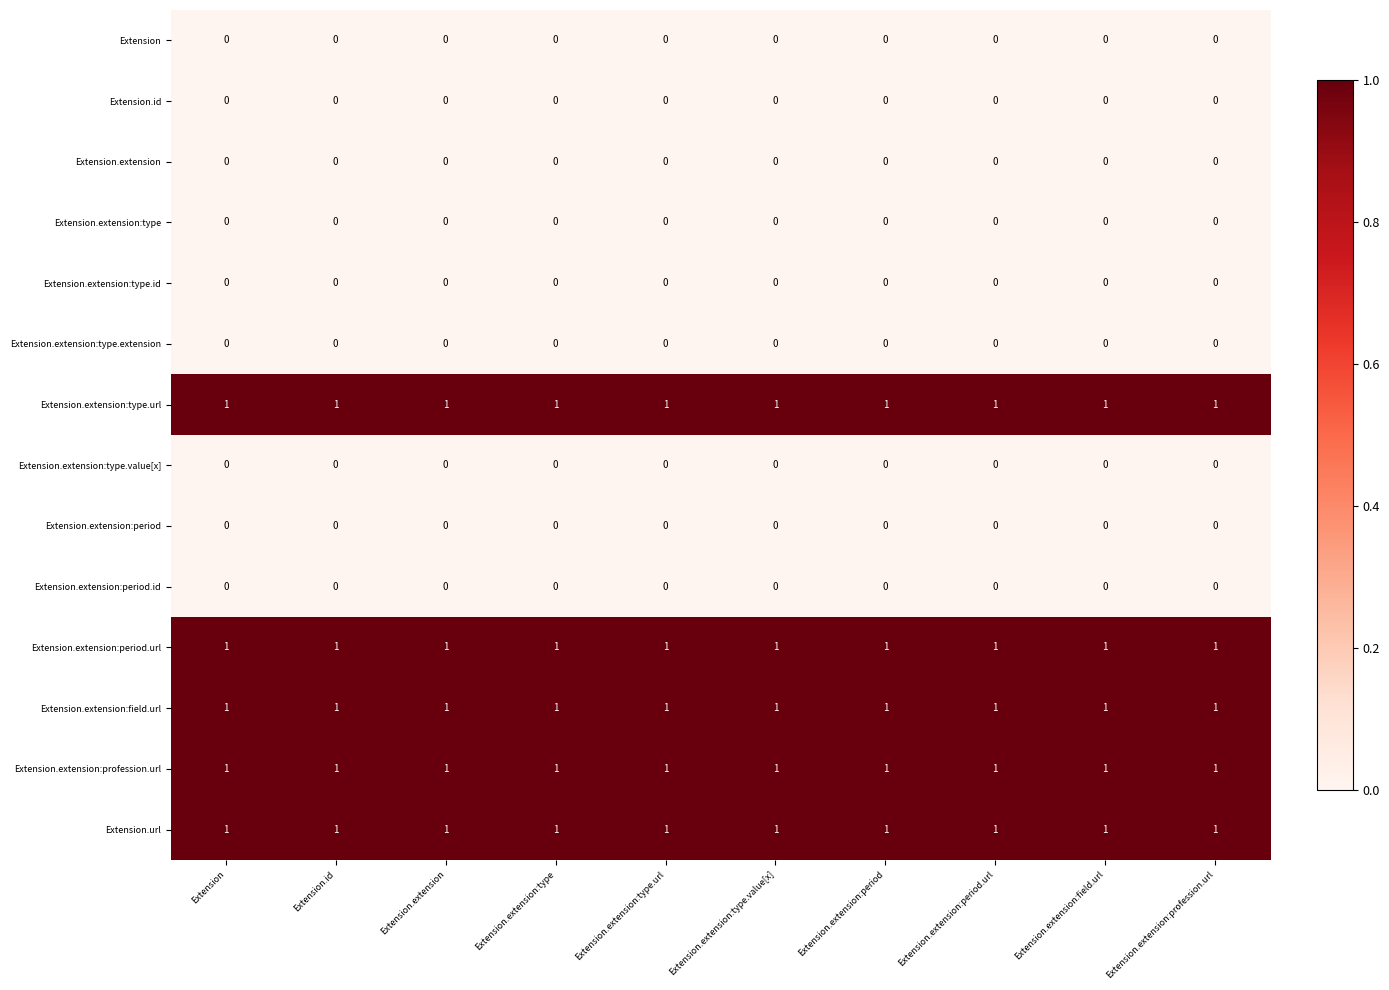

At how many categories does at least one series exceed 0?

10